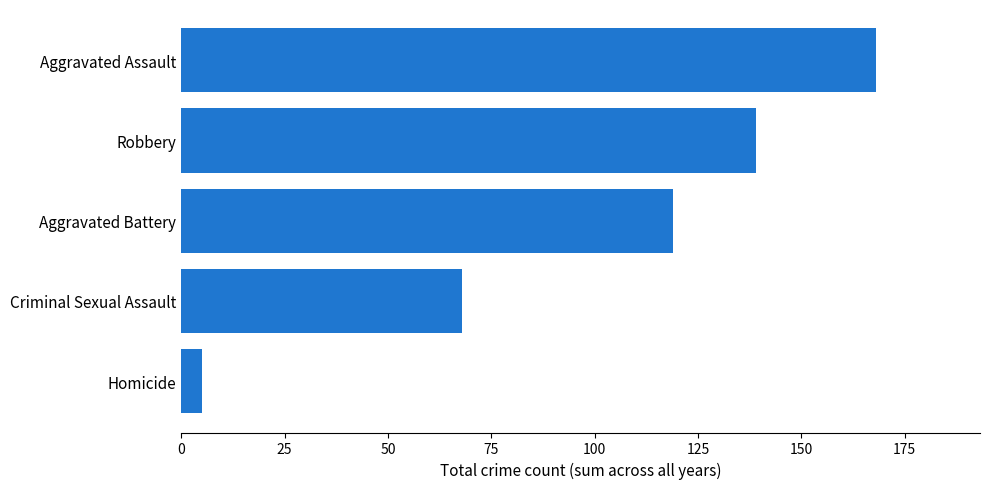

Are the bars horizontal?

Yes